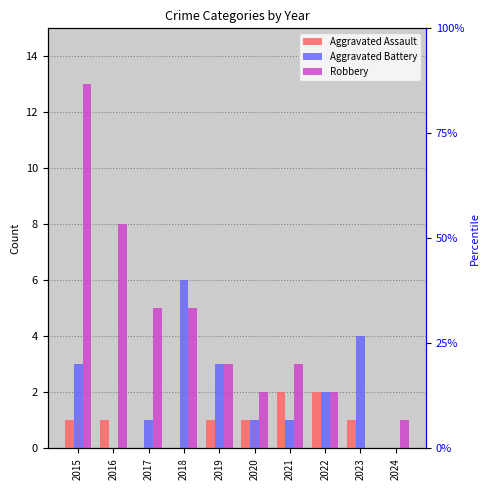

Is it true that Aggravated Assault equals 1 at 2019?

True